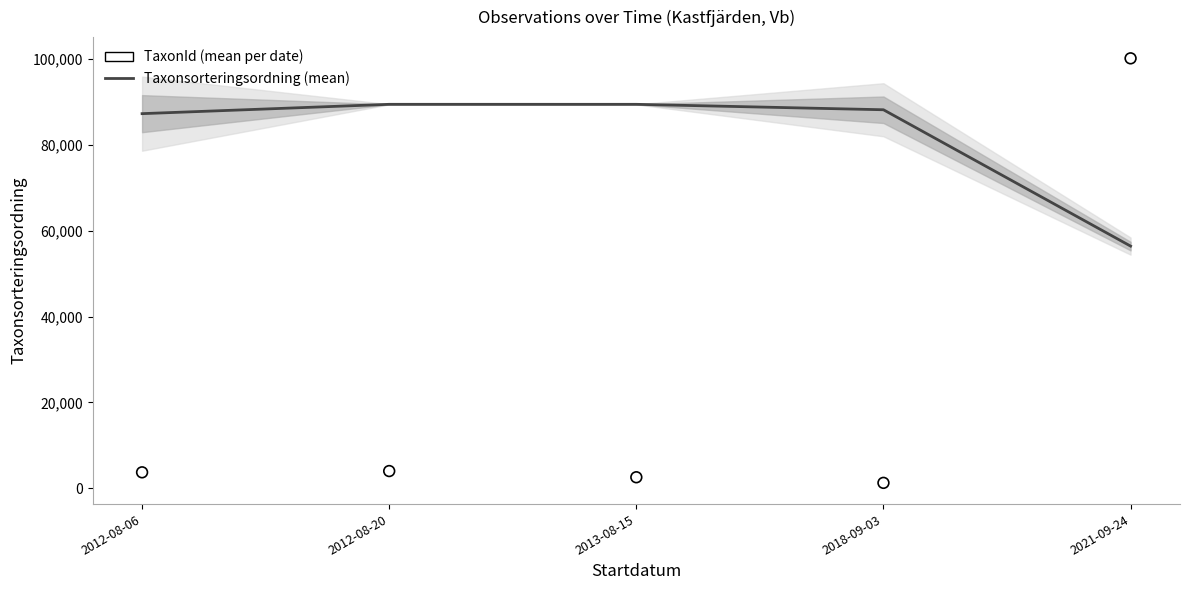

Which series has the widest spread of Y values?

TaxonId (mean per date)